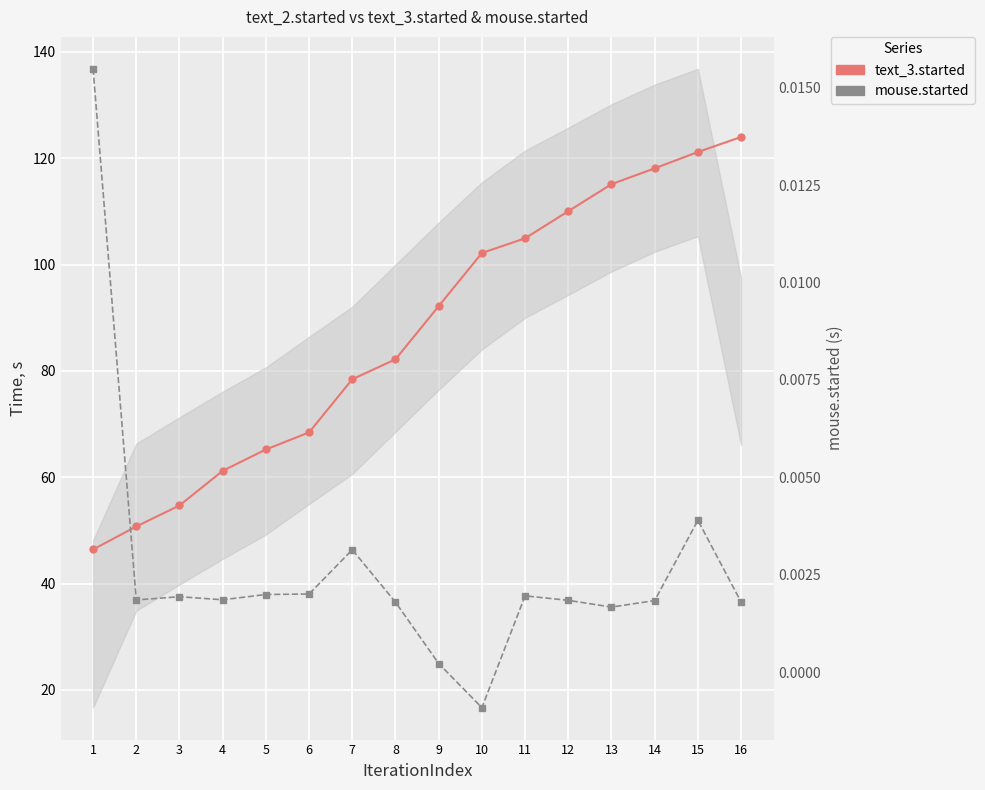

True or false: mouse.started and text_3.started intersect in this chart.

False